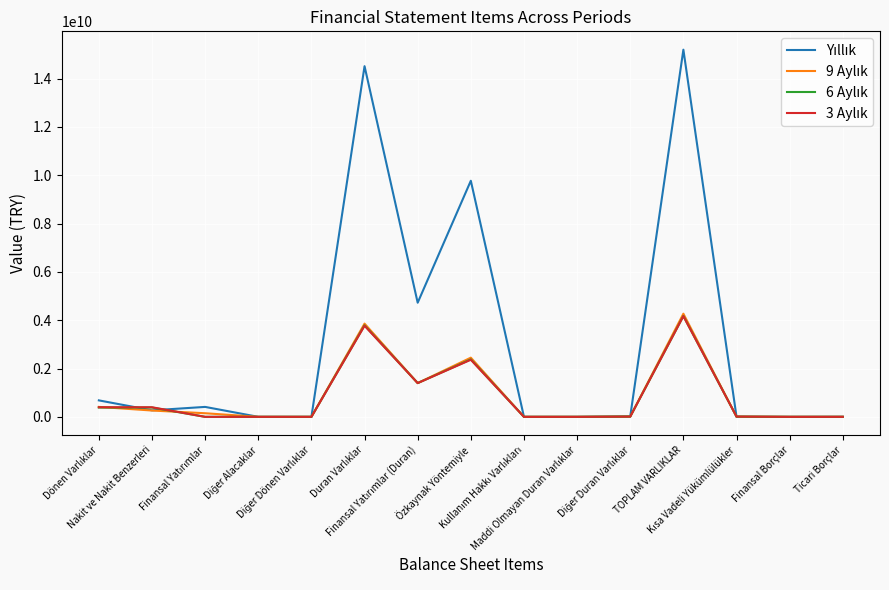

How many lines are shown in the chart?

4